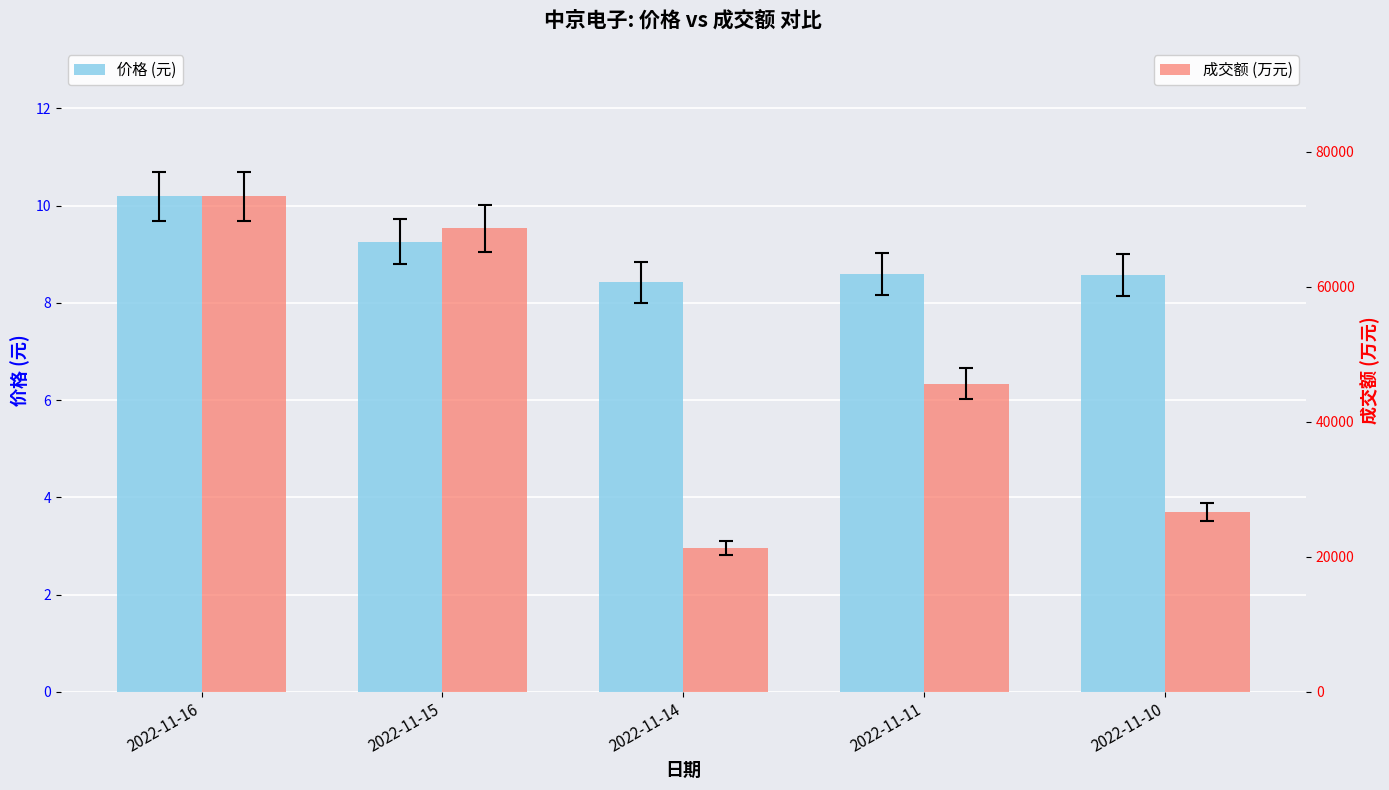

What is the smallest value displayed?

8.4